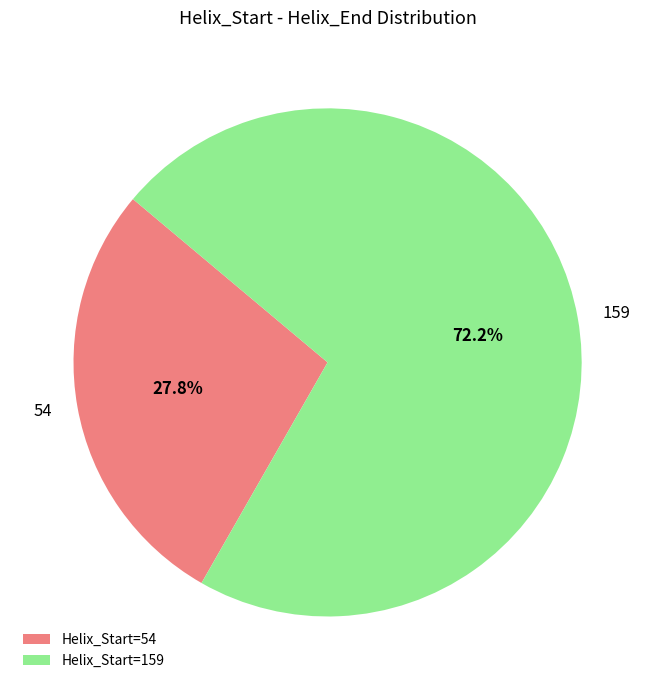

Rank the categories by value from highest to lowest.

159, 54